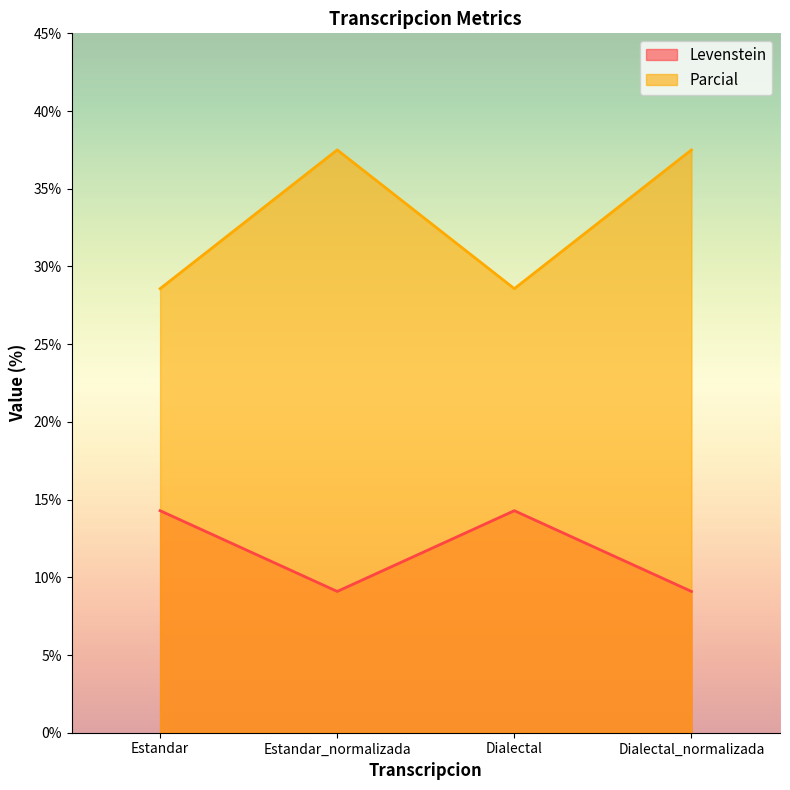

Rank the series by their maximum value, from lowest to highest.

Levenstein, Parcial